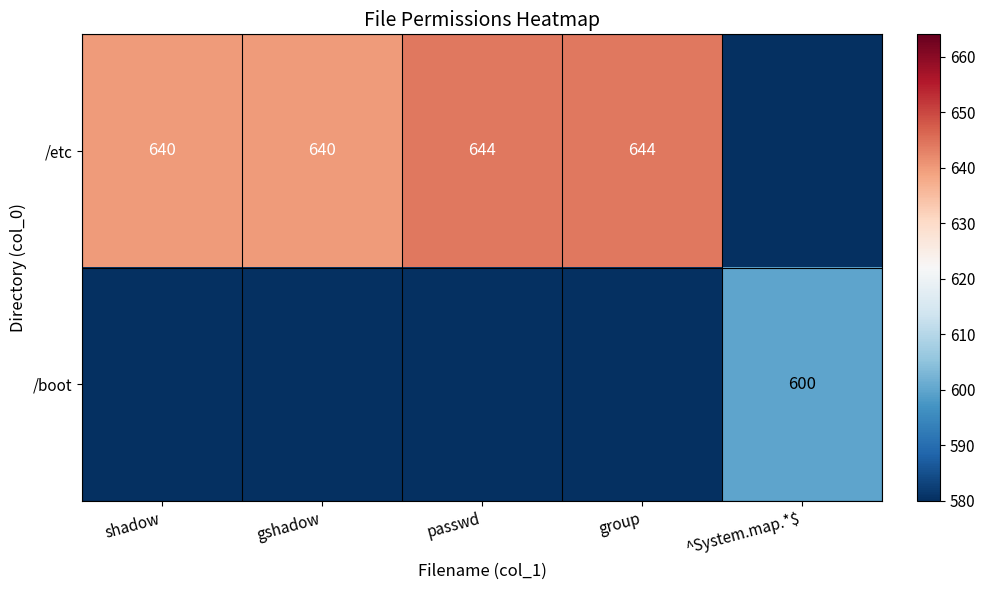

Is the value of /boot at ^System.map.*$ greater than the value of /etc at shadow?

No